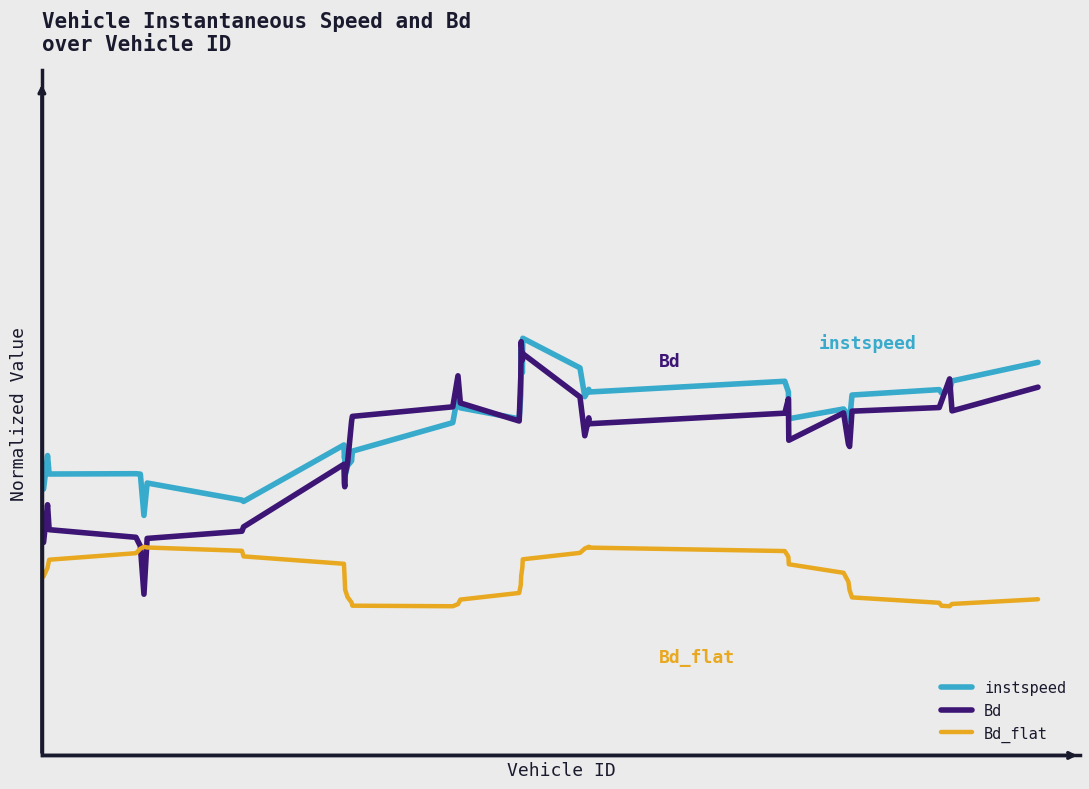

Which series has the largest range (max minus min)?

Bd